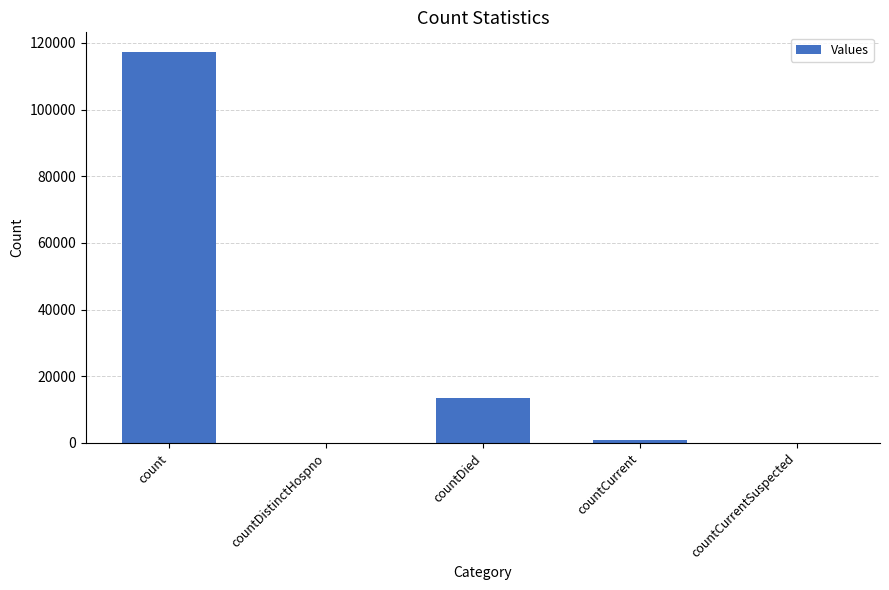

What is the sum of all values?

131710